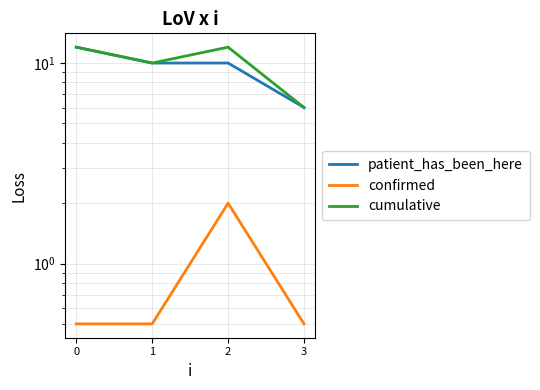

Reading right to left, what are all the values shown in this chart?

patient_has_been_here: 3=6.0	2=10.0	1=10.0	0=12.0
confirmed: 3=0.5	2=2.0	1=0.5	0=0.5
cumulative: 3=6.0	2=12.0	1=10.0	0=12.0